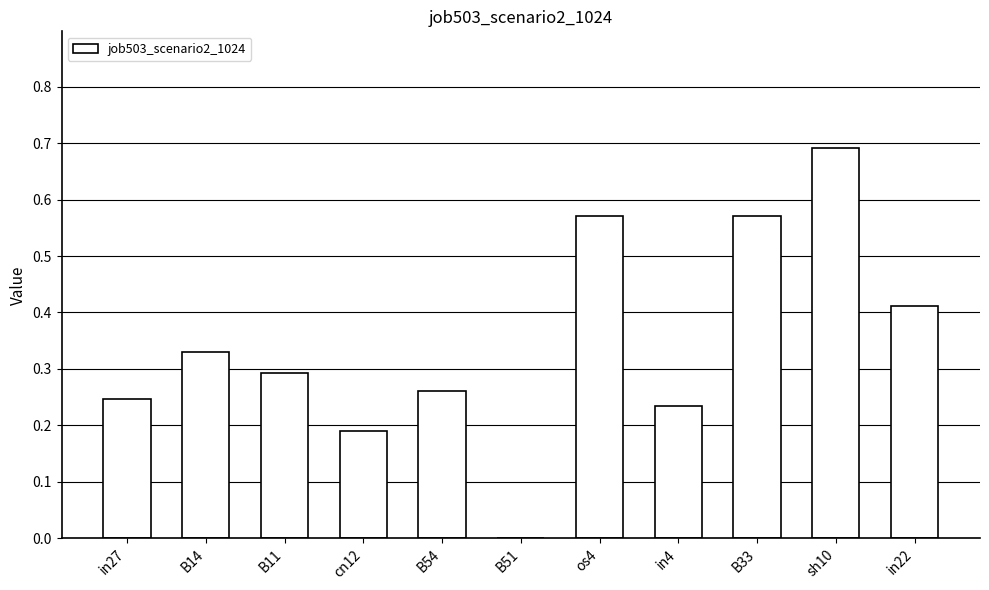

Which has a higher value, os4 or in22?

os4